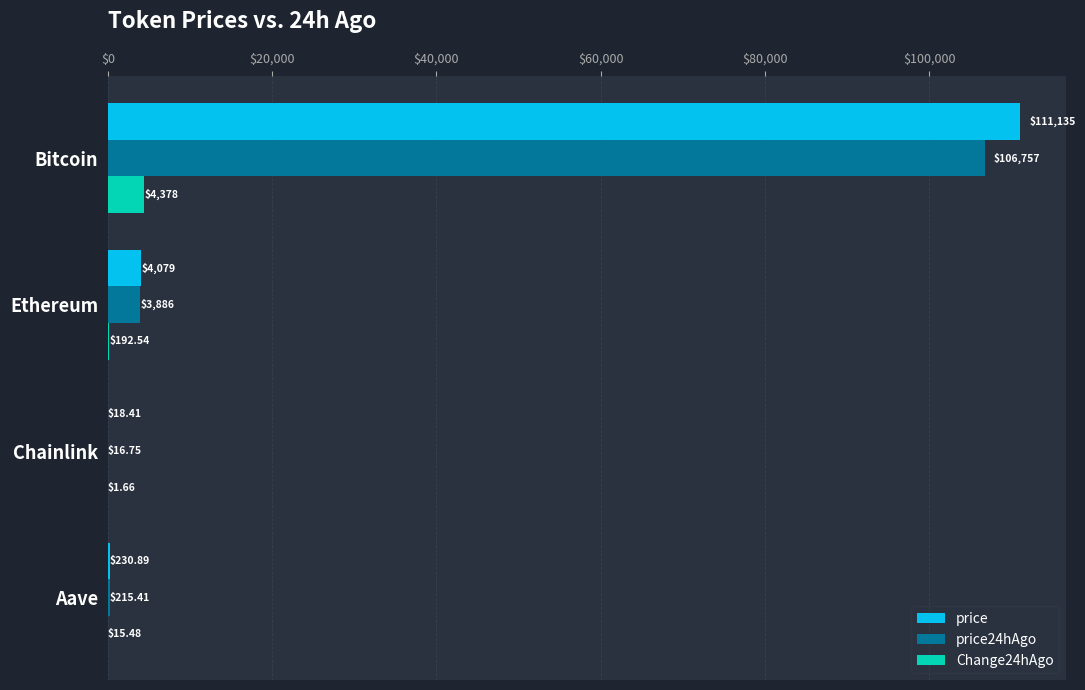

What is the sum of the Change24hAgo values at Ethereum and Chainlink?

194.2